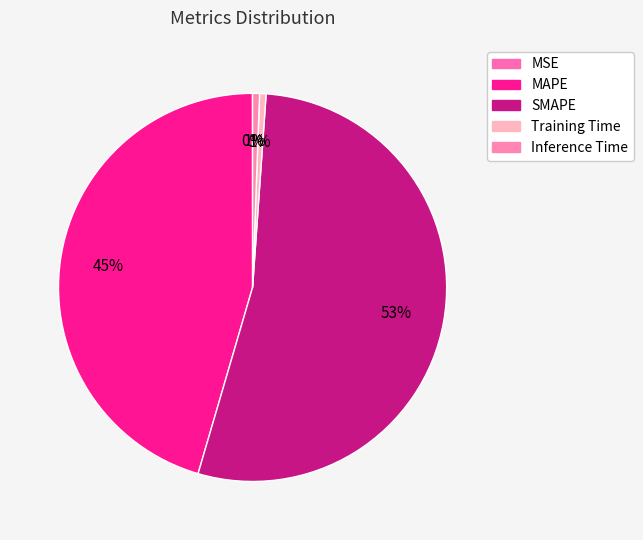

Is it true that MSE is 0% of the pie?

True